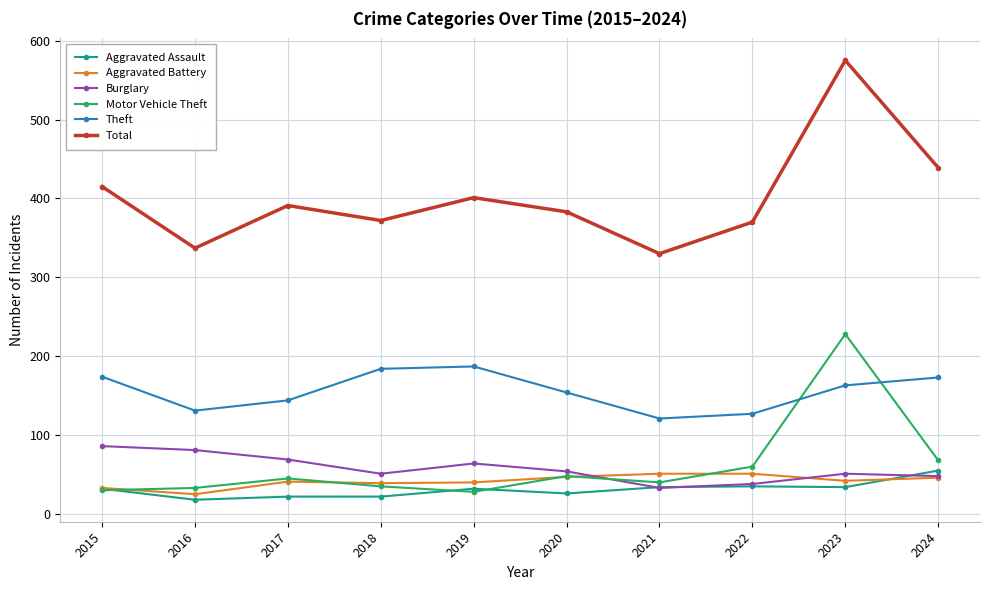

True or false: Total and Aggravated Assault intersect in this chart.

False